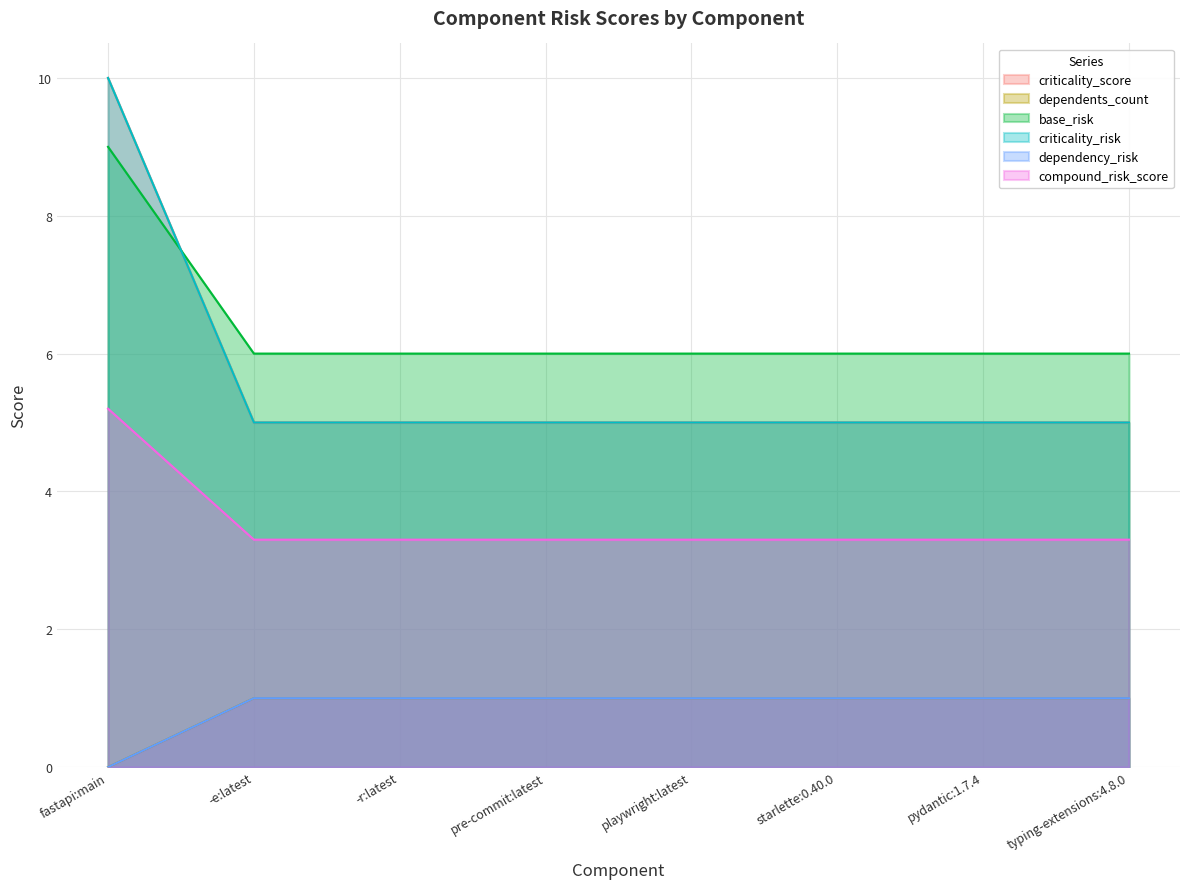

Does the chart display data point markers on the line(s)?

No